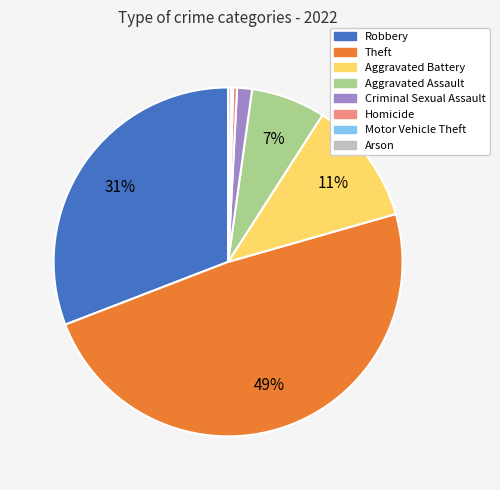

Which category has the biggest portion of the pie?

Theft